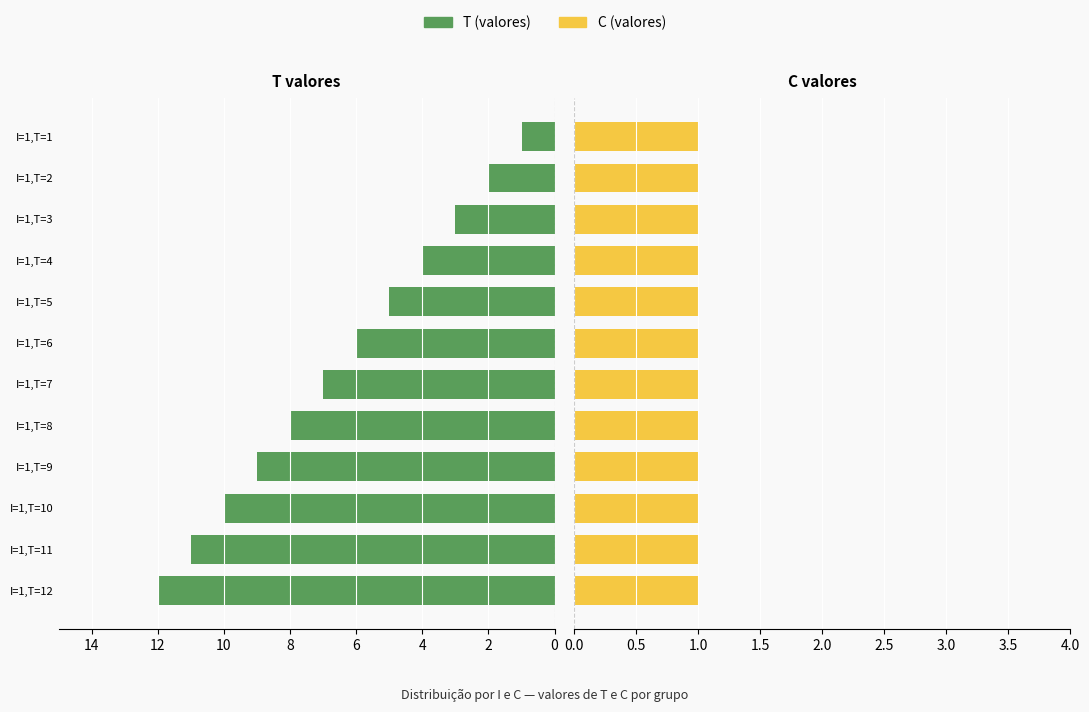

Rank the series by their maximum value, from highest to lowest.

T (I group), C (I group)